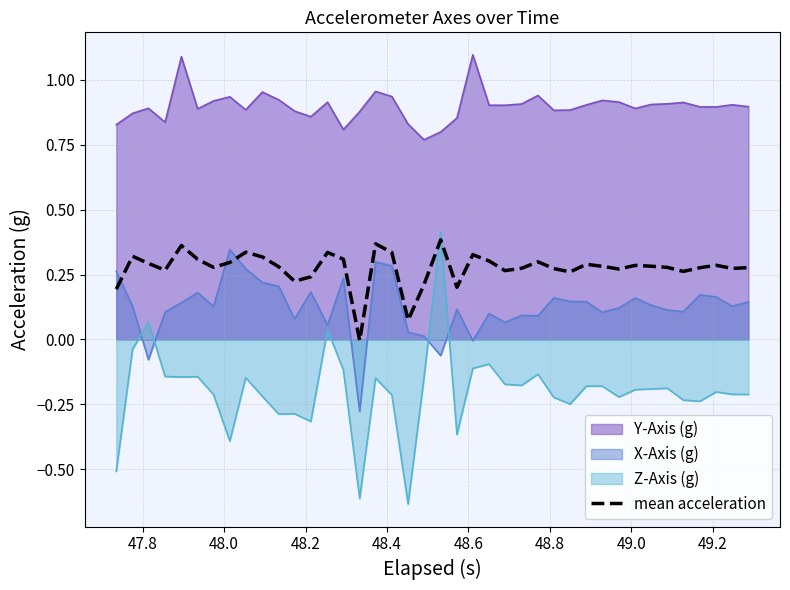

Which series has the largest total across all categories?

Y-Axis (g)